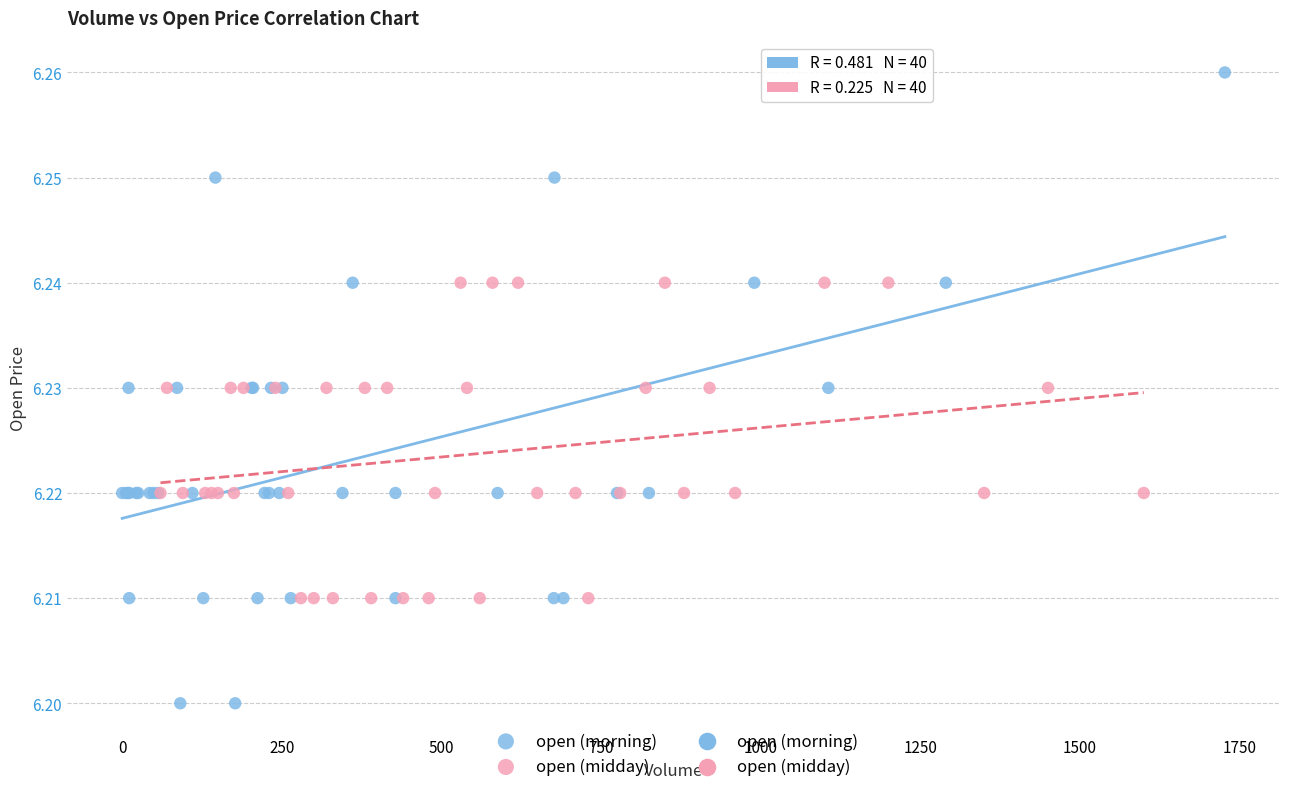

Which series has the widest spread of Y values?

open (morning)